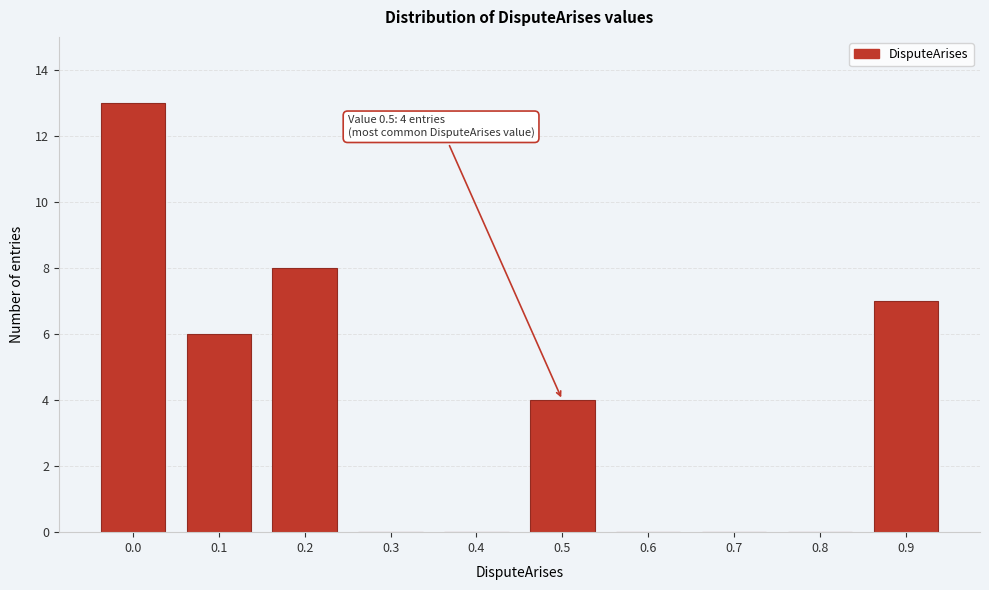

Reading left to right, what are all the values shown in this chart?

0.0=13	0.1=6	0.2=8	0.3=0	0.4=0	0.5=4	0.6=0	0.7=0	0.8=0	0.9=7